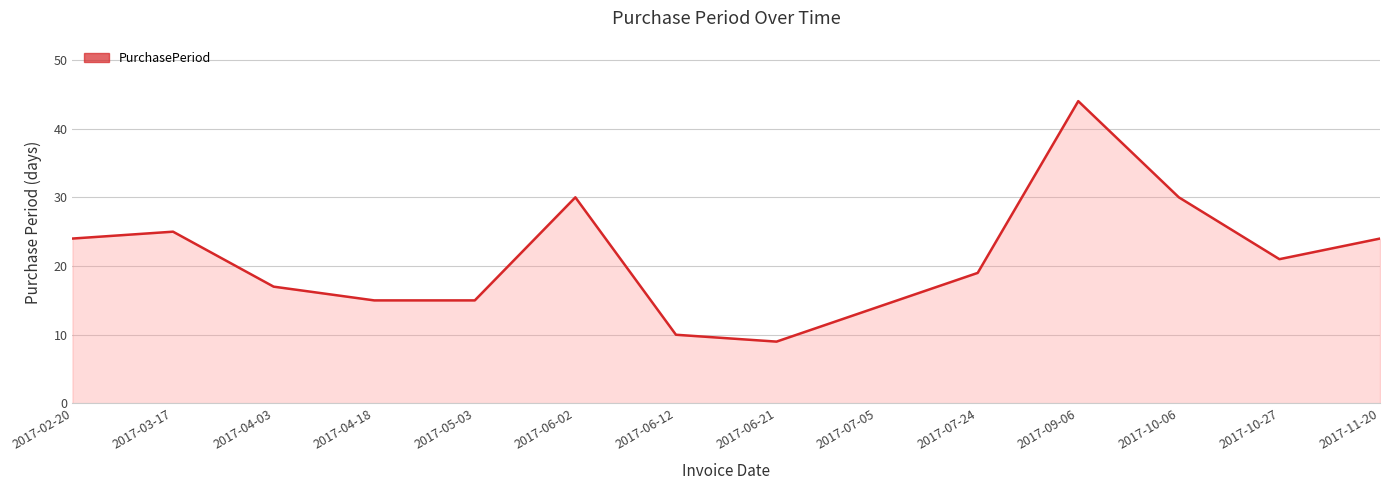

What position from the right is 2017-06-21?

7